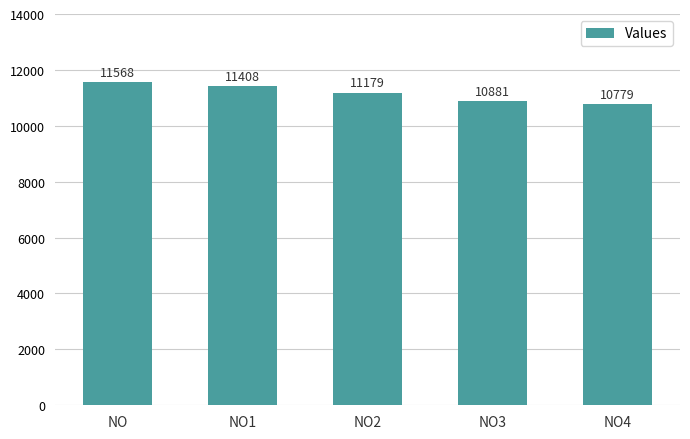

What is the label of the 5th bar from the left?

NO4